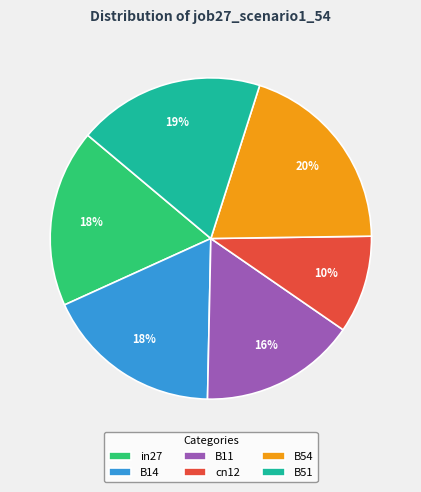

To the nearest percent, what portion does B11 represent?

16%